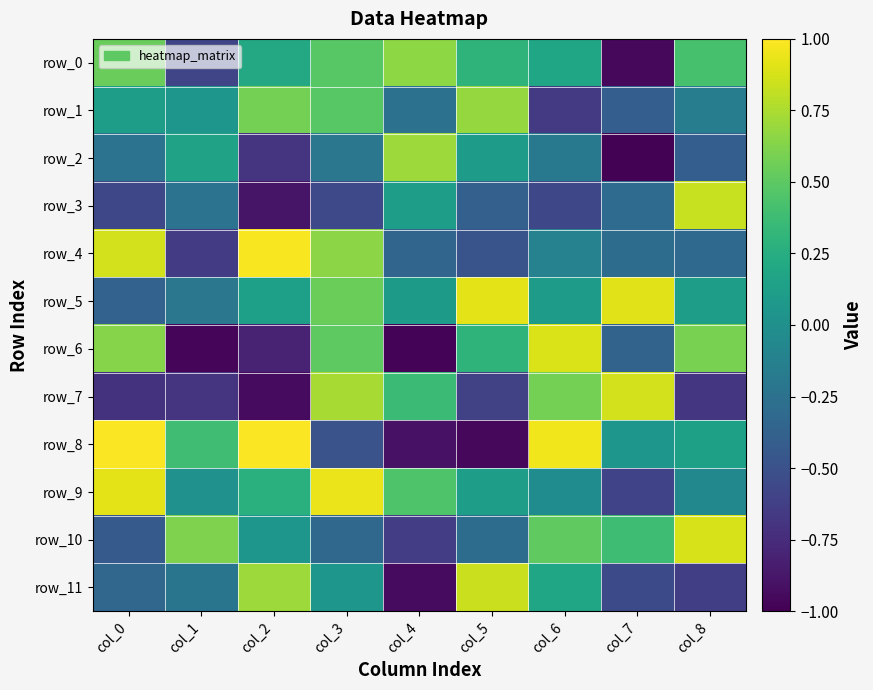

Between col_1 and col_3, which series saw the biggest shift?

row_6